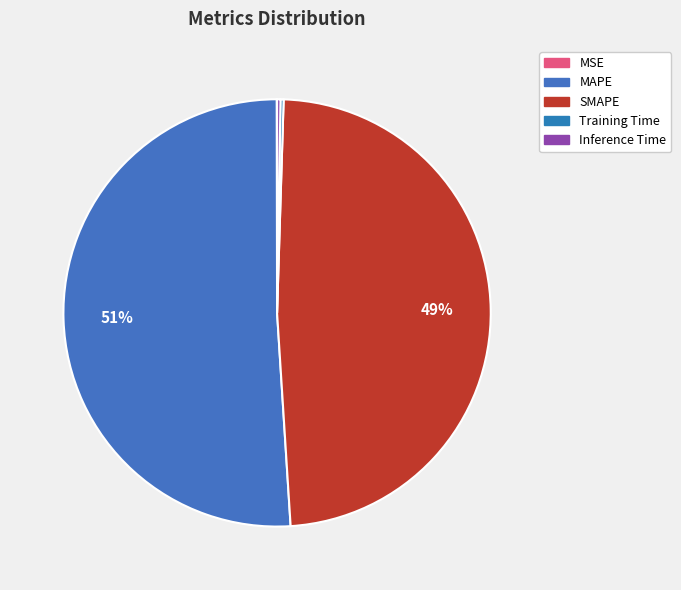

Which category has the biggest portion of the pie?

MAPE